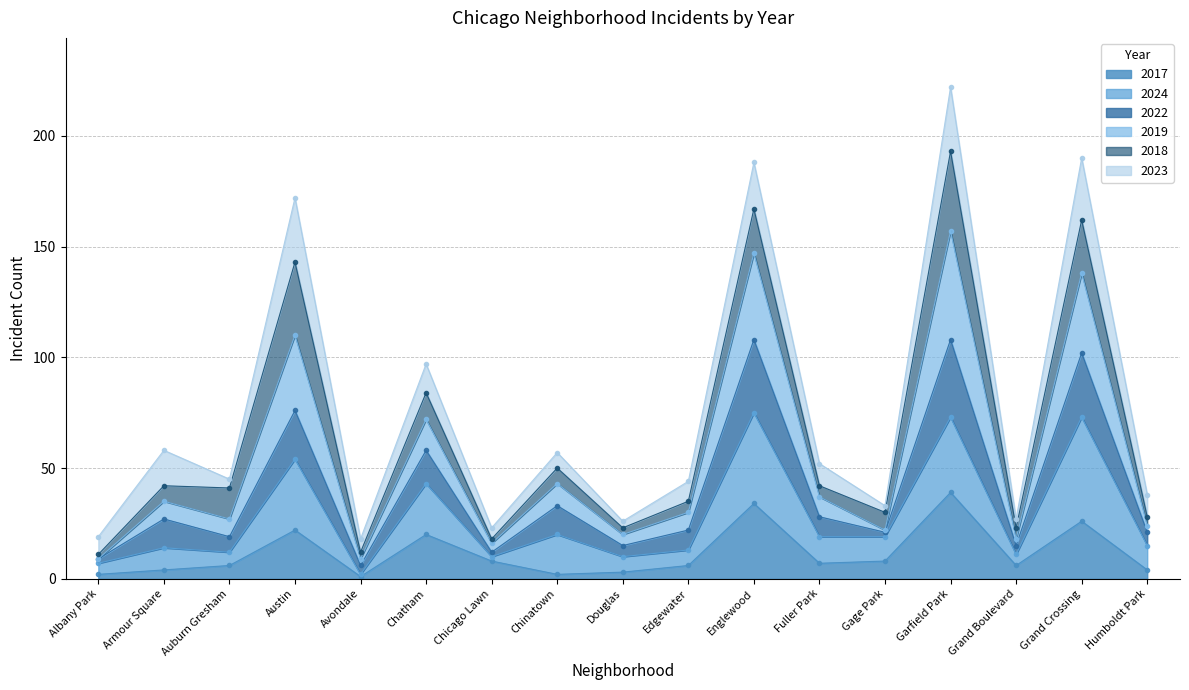

Rank the categories by 2019 value from highest to lowest.

Garfield Park, Englewood, Grand Crossing, Austin, Chatham, Chinatown, Armour Square, Fuller Park, Auburn Gresham, Edgewater, Gage Park, Humboldt Park, Douglas, Grand Boulevard, Chicago Lawn, Avondale, Albany Park